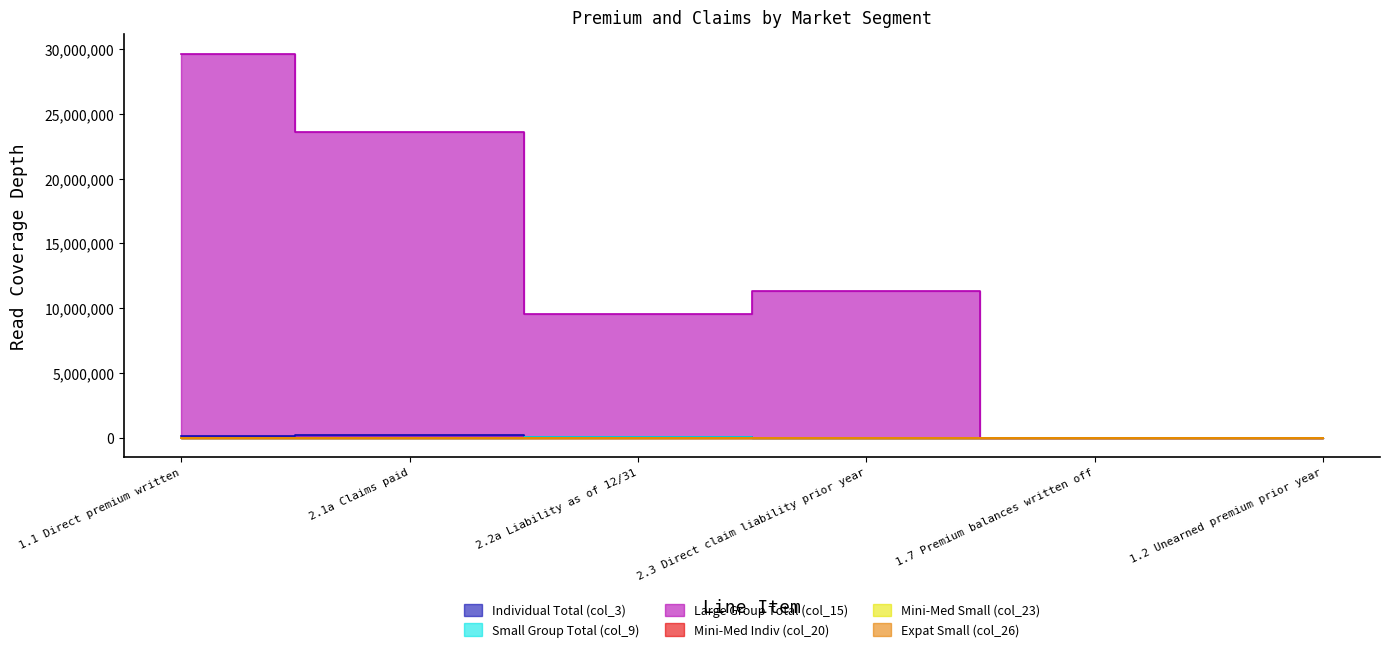

How many times do Individual Total (col_3) and Small Group Total (col_9) cross each other?

1